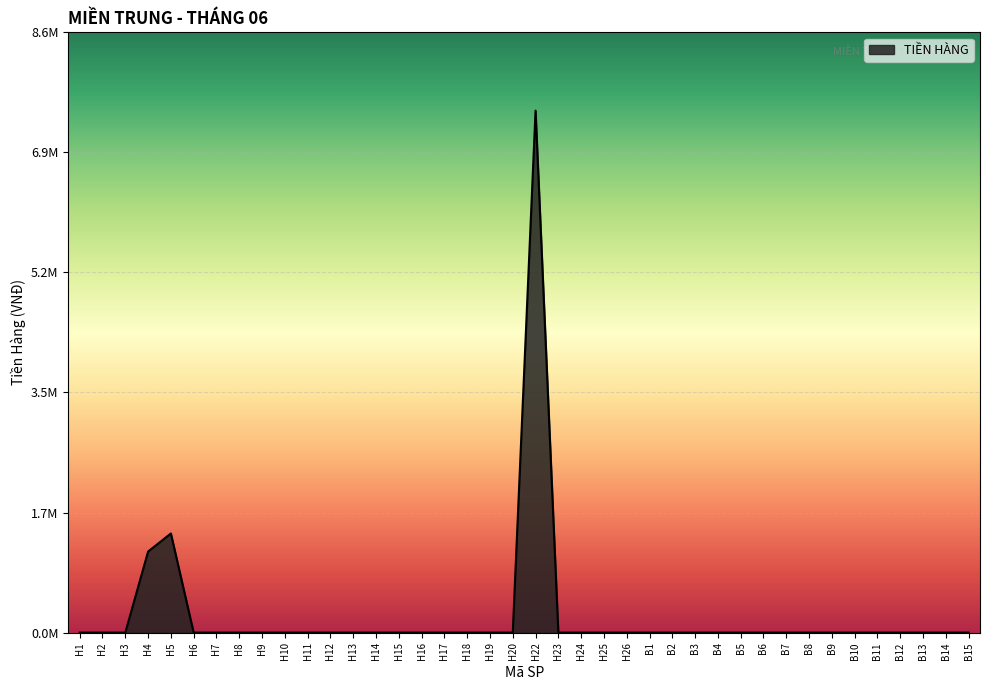

Reading left to right, transcribe all the data shown in this chart.

H1=0	H2=0	H3=0	H4=1165000	H5=1425000	H6=0	H7=0	H8=0	H9=0	H10=0	H11=0	H12=0	H13=0	H14=0	H15=0	H16=0	H17=0	H18=0	H19=0	H20=0	H22=7504000	H23=0	H24=0	H25=0	H26=0	B1=0	B2=0	B3=0	B4=0	B5=0	B6=0	B7=0	B8=0	B9=0	B10=0	B11=0	B12=0	B13=0	B14=0	B15=0